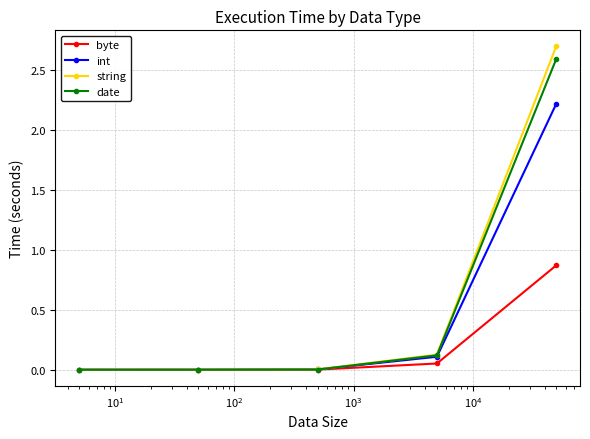

Which series has the widest spread of values?

string